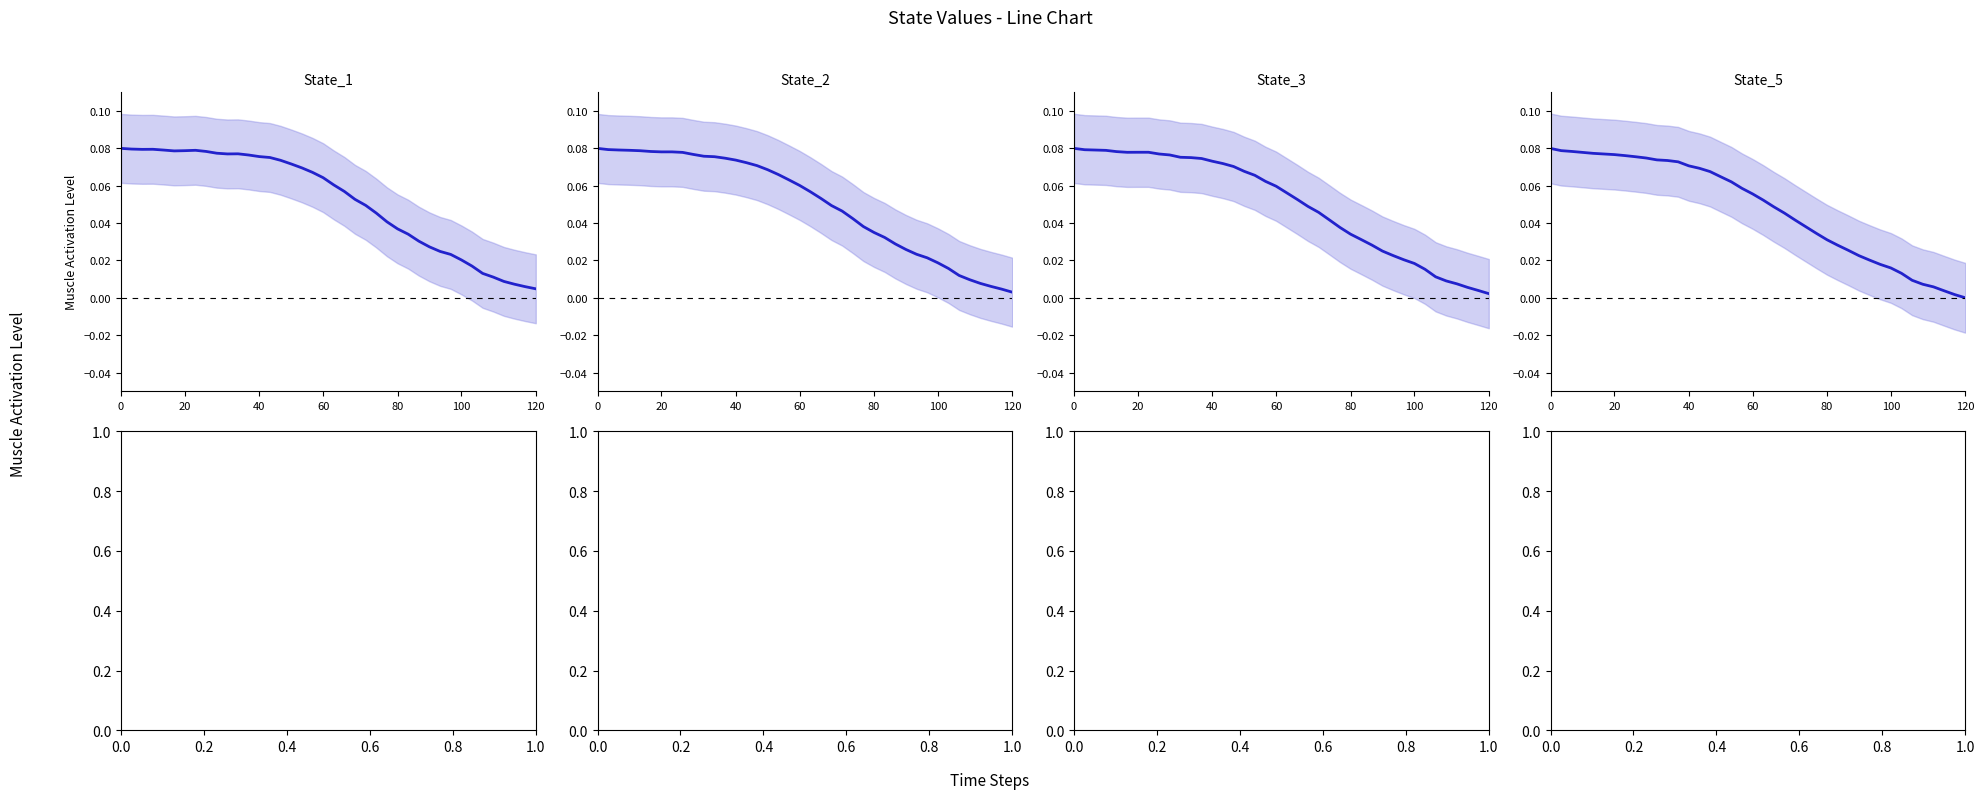

What is the total value across all series at 29?

0.1